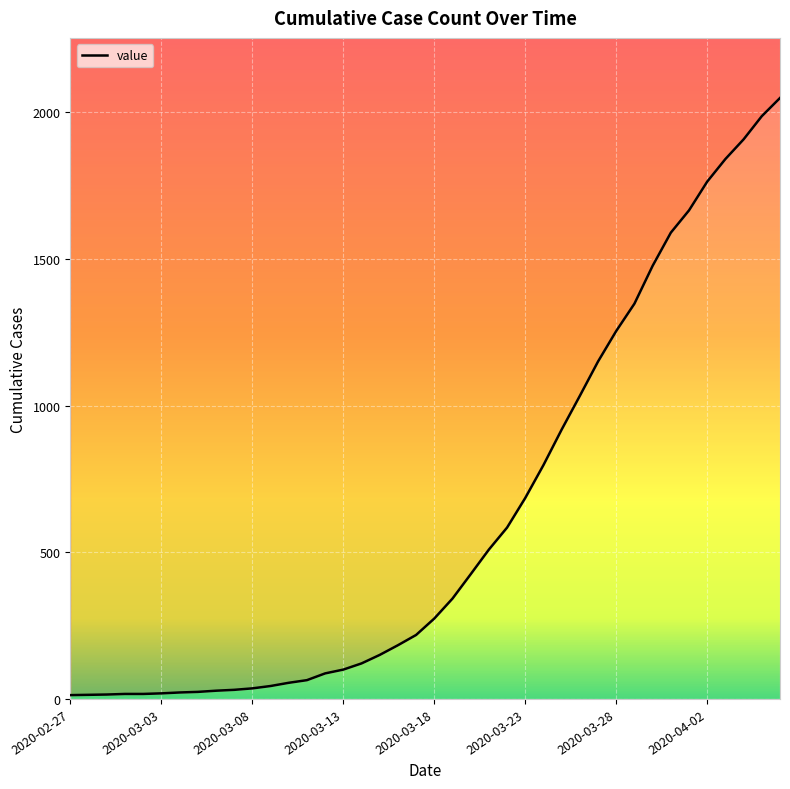

Which has a higher value, 2020-03-21 or 2020-03-22?

2020-03-22